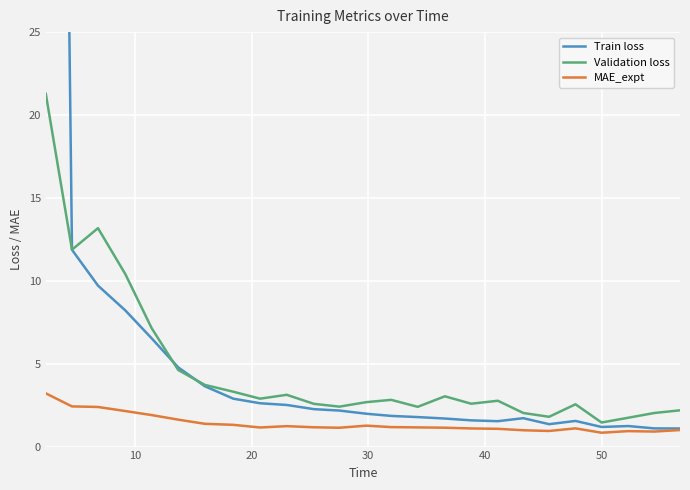

Is this an area chart (filled region under the line)?

No